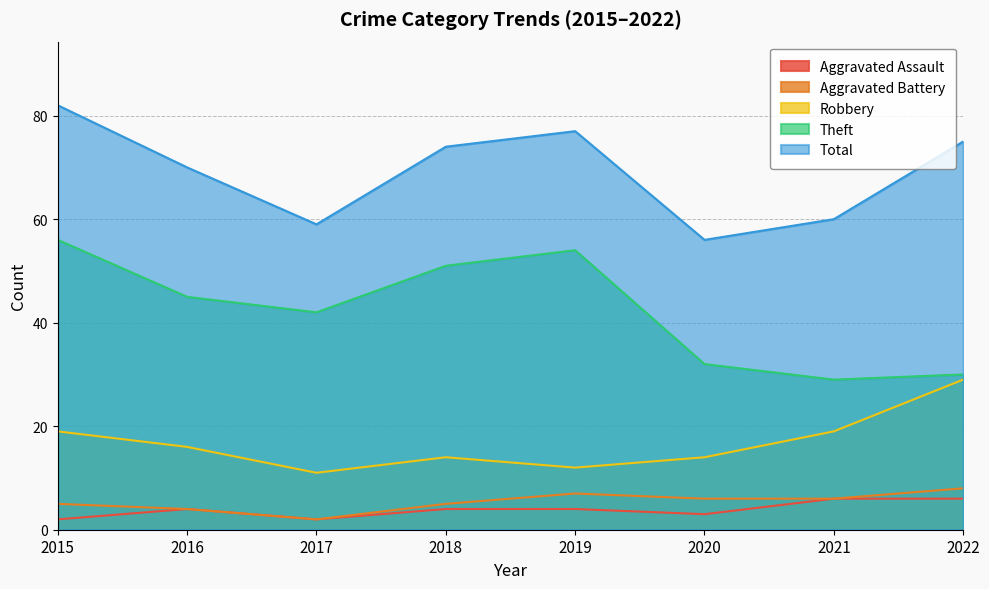

True or false: Aggravated Assault and Aggravated Battery cross at least once.

False